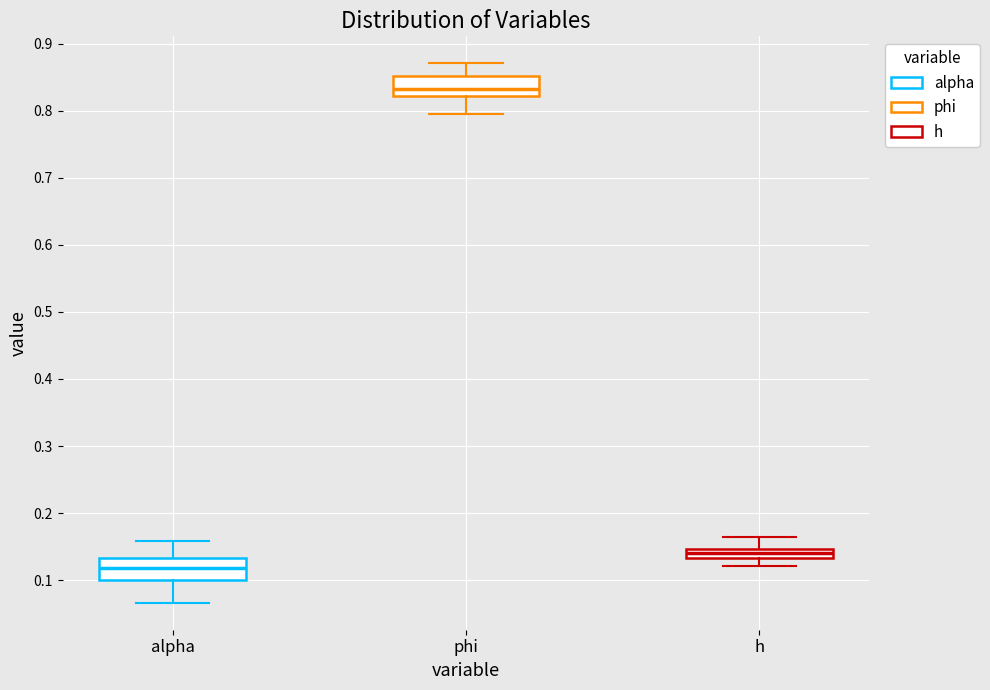

Which box's median line is the highest?

phi